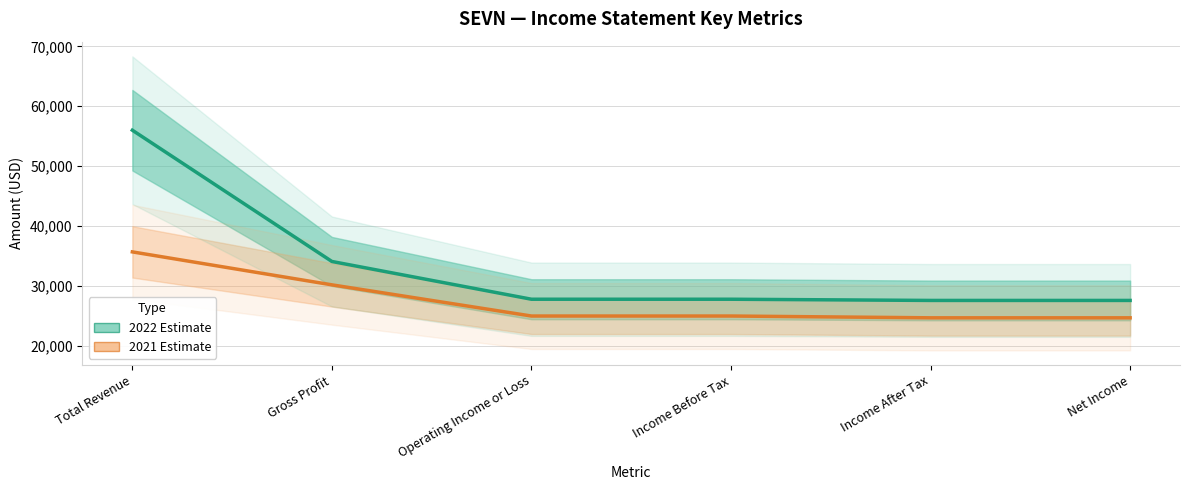

Between Operating Income or Loss and Net Income, which series saw the biggest shift?

2021